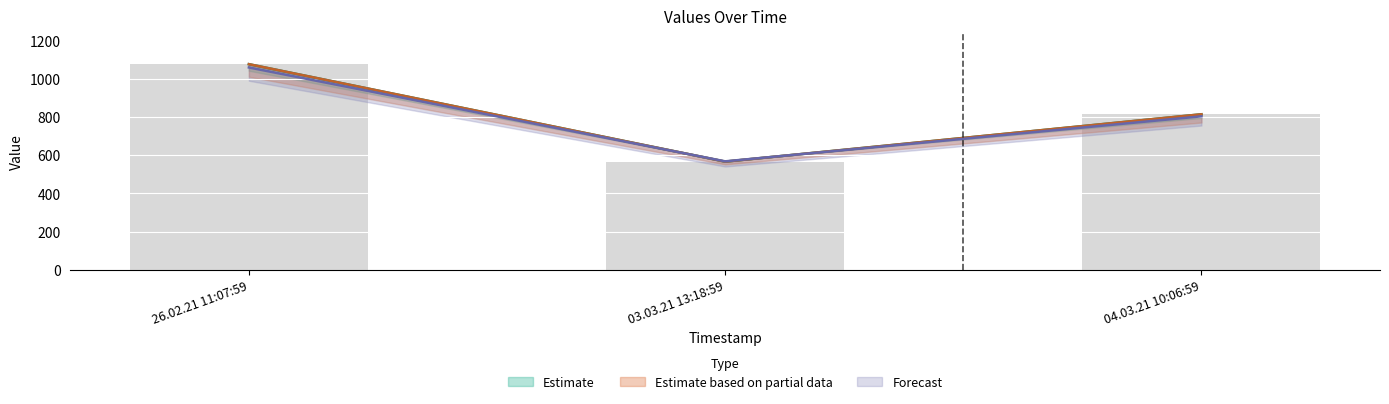

Reading right to left, what are all the values shown in this chart?

col_1: 04.03.21 10:06:59=802.7	03.03.21 13:18:59=567.3	26.02.21 11:07:59=1058.3
col_2: 04.03.21 10:06:59=813.5	03.03.21 13:18:59=565.9	26.02.21 11:07:59=1075.5
col_3: 04.03.21 10:06:59=813.5	03.03.21 13:18:59=565.9	26.02.21 11:07:59=1075.5
col_4: 04.03.21 10:06:59=813.5	03.03.21 13:18:59=565.9	26.02.21 11:07:59=1075.5